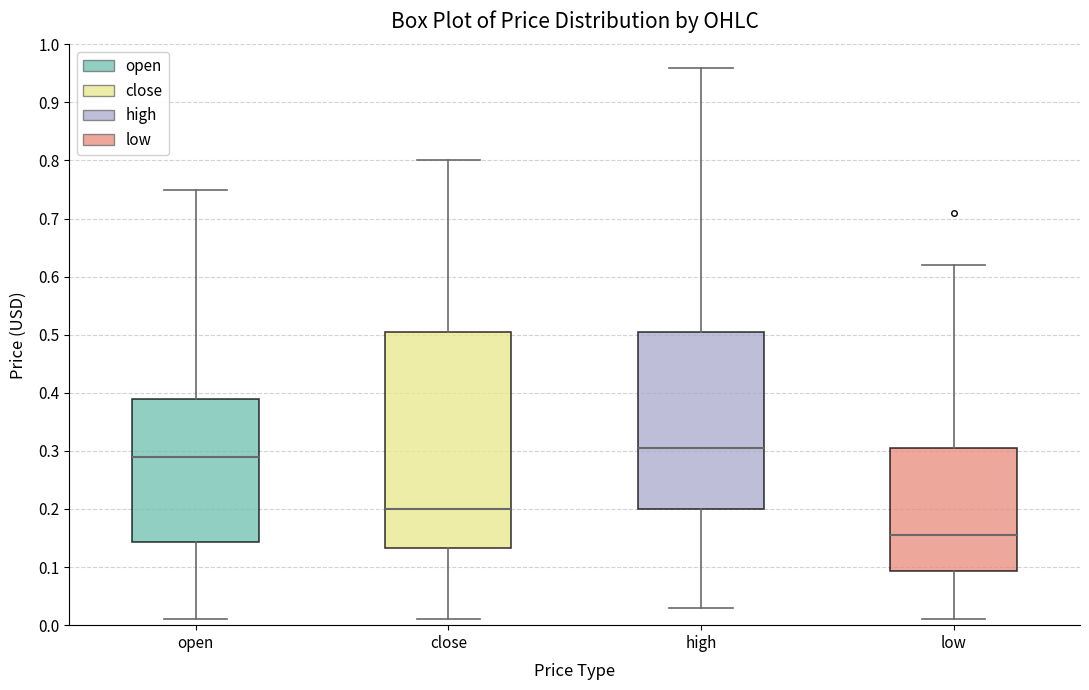

Comparing the boxes themselves (not the whiskers), which one is the tallest?

close